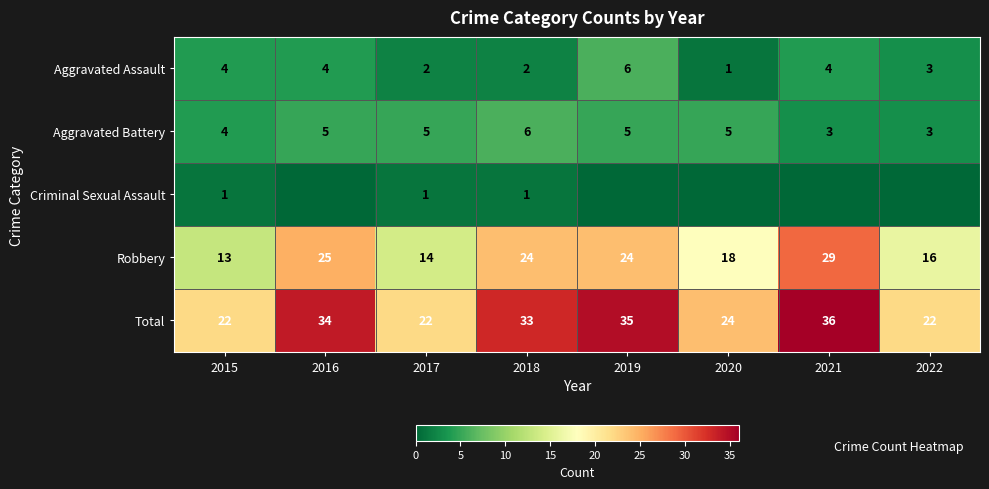

Where does the Total series first go above 33?

2016